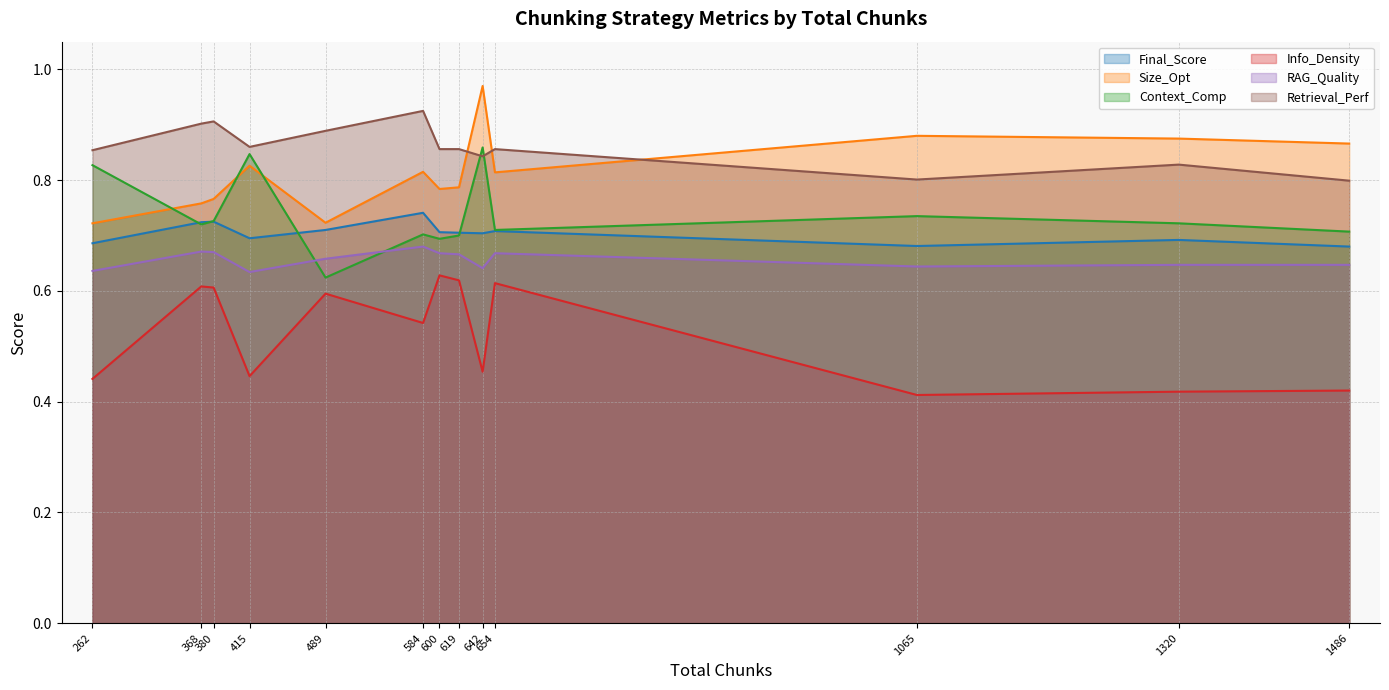

What is the minimum value for Context_Comp?

0.6